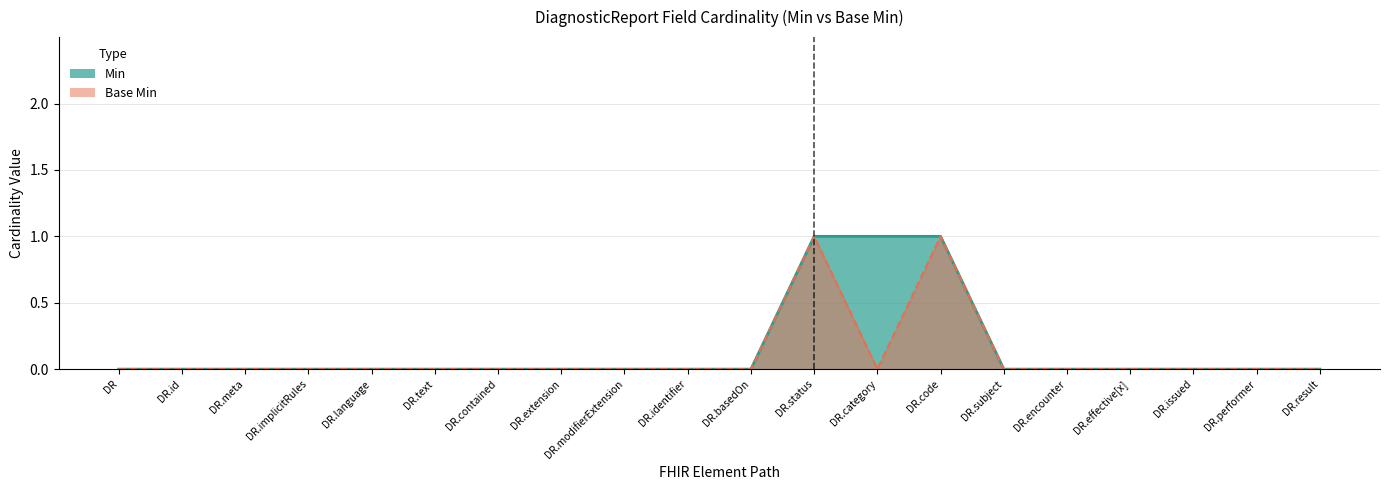

How many distinct data groups are displayed?

2